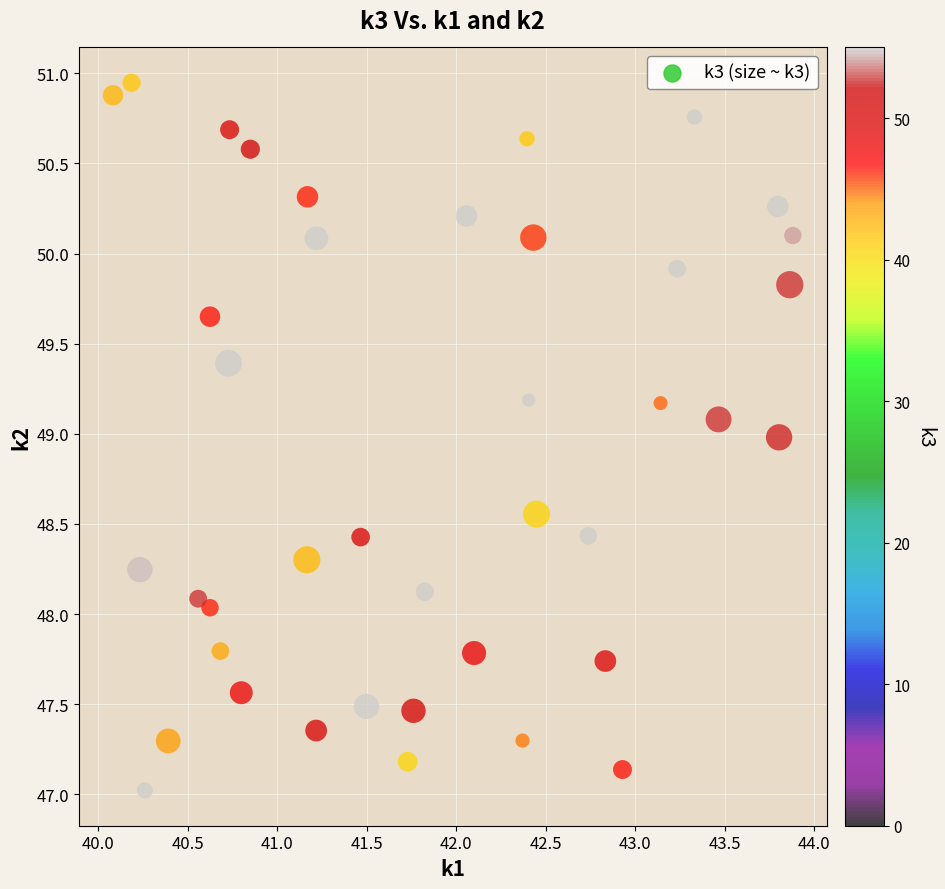

What is the range of Y values (max minus min)?

3.9